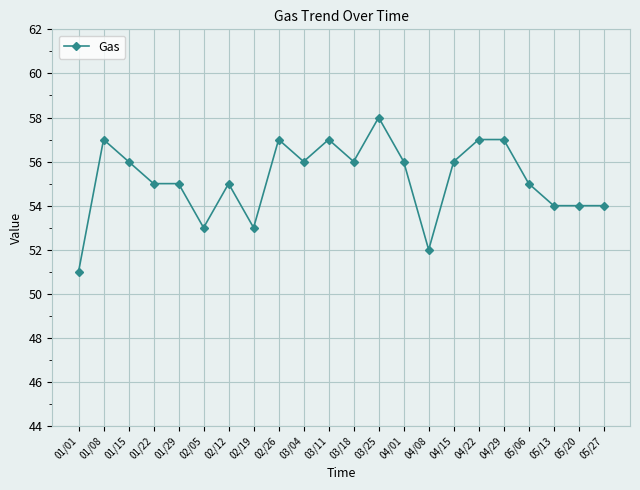

Reading left to right, list all the values displayed in this chart.

01/01=51	01/08=57	01/15=56	01/22=55	01/29=55	02/05=53	02/12=55	02/19=53	02/26=57	03/04=56	03/11=57	03/18=56	03/25=58	04/01=56	04/08=52	04/15=56	04/22=57	04/29=57	05/06=55	05/13=54	05/20=54	05/27=54